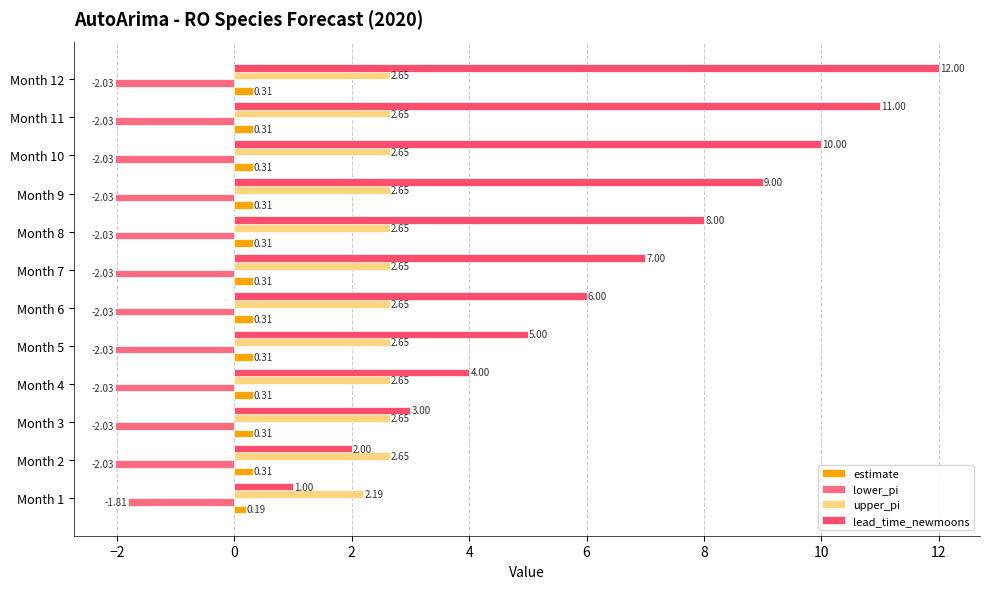

At which label does upper_pi reach its minimum?

Month 1